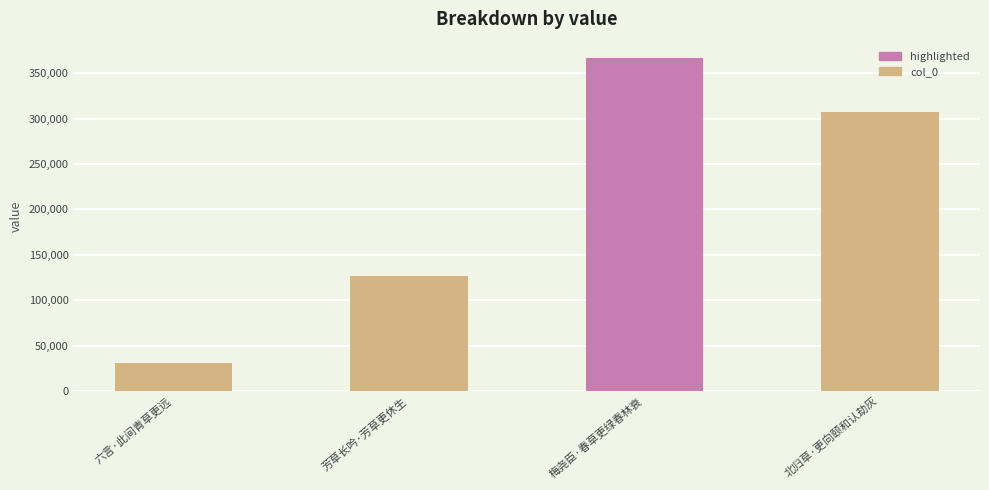

What is the greatest value displayed?

366236